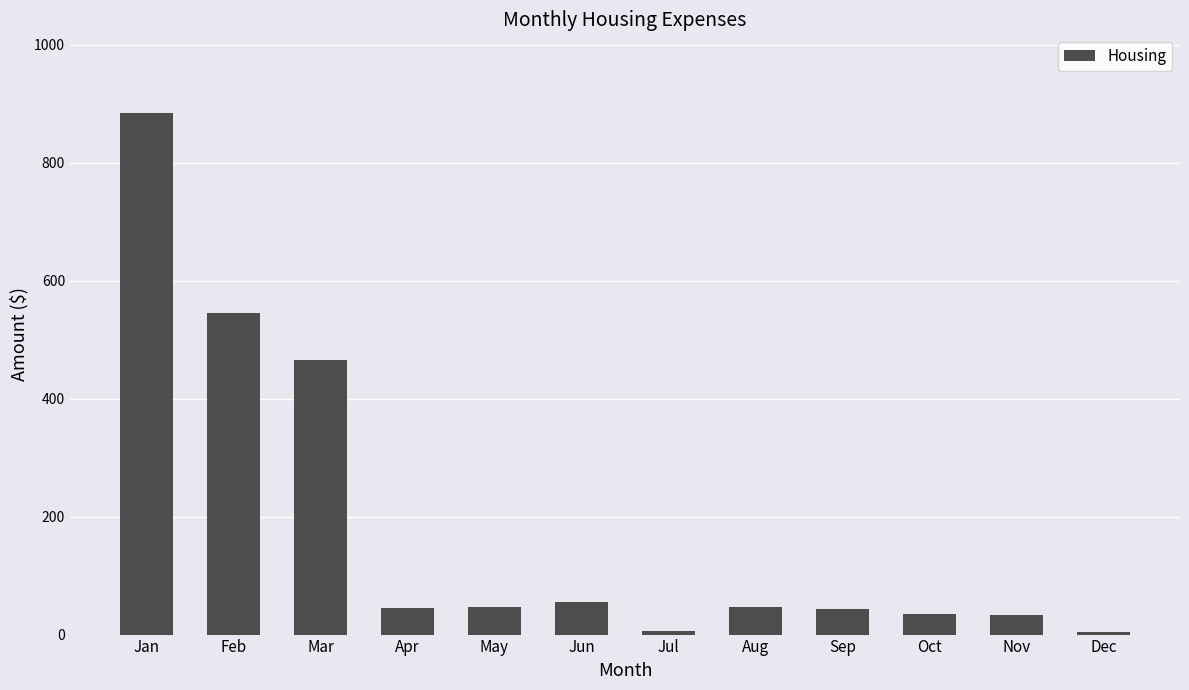

Approximately how many times larger is the value at Jun compared to Jul?

9.2